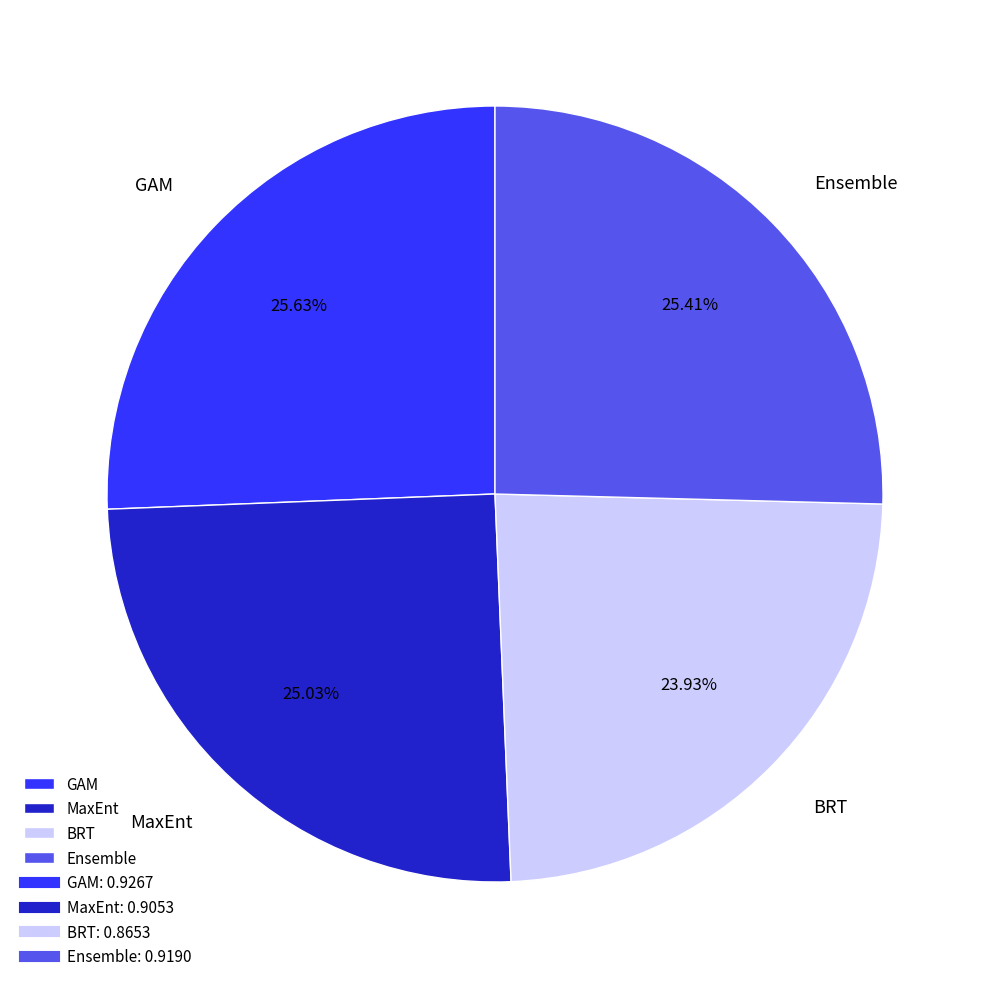

What is the smallest slice in the pie chart?

BRT